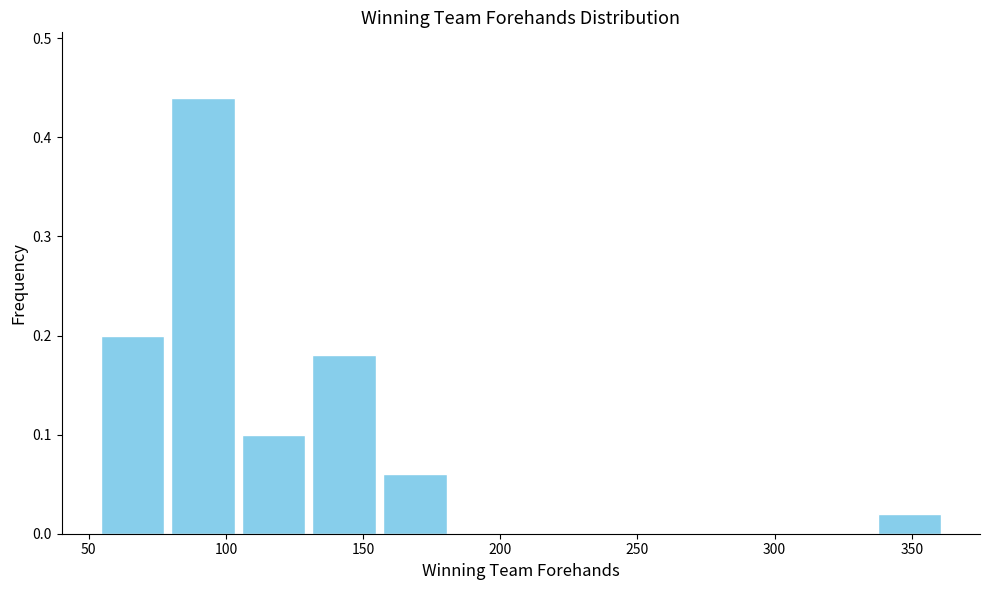

Reading left to right, list every bar in this chart as the range it spans on the x-axis followed by its height. Neither the bar edges nor the heights are printed on the chart, so give them approximately, as read against the axes.

55 to 80: 0.20
80 to 105: 0.44
105 to 130: 0.10
130 to 155: 0.18
155 to 180: 0.06
180 to 210: 0
210 to 235: 0
235 to 260: 0
260 to 285: 0
285 to 310: 0
310 to 335: 0
335 to 360: 0.02